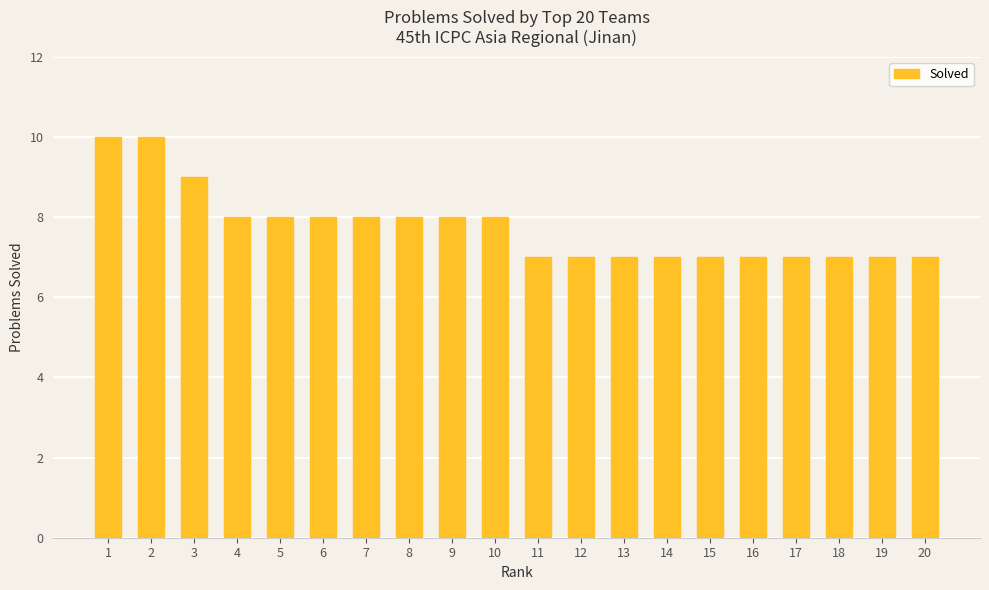

What is the ratio of the value at 18 to the value at 14?

1.0